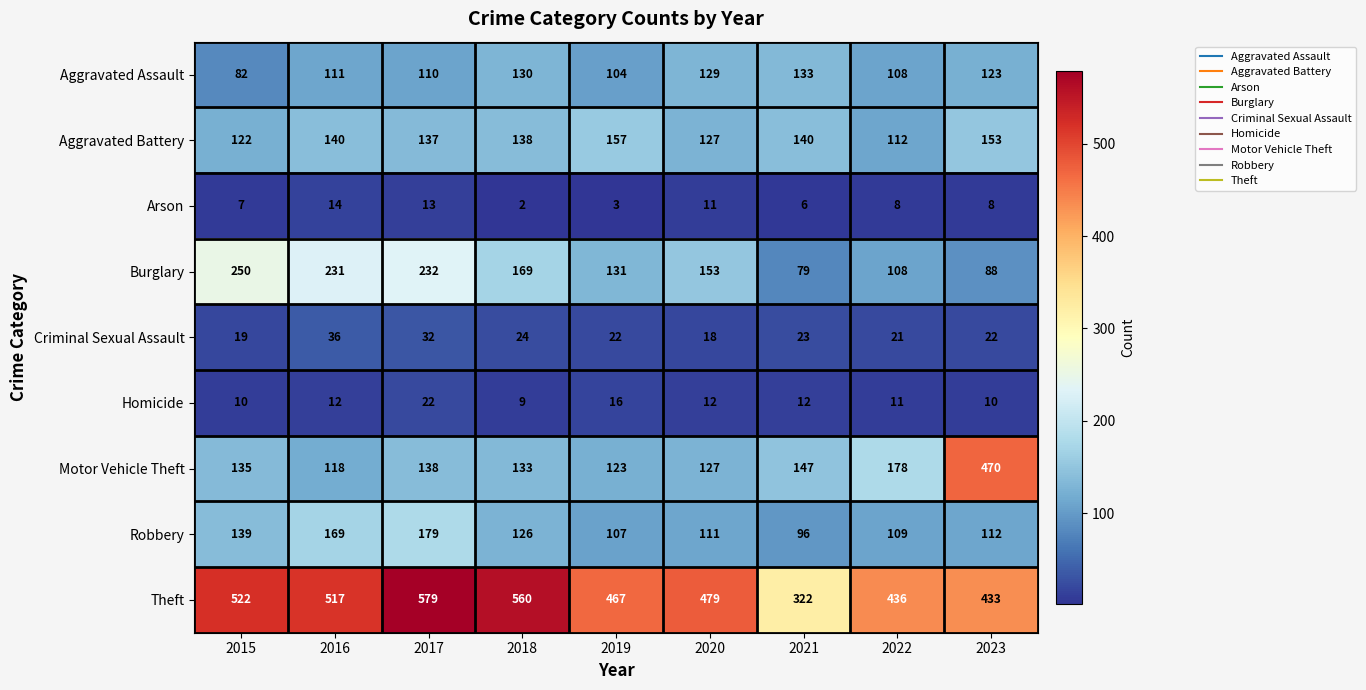

Which category has the lowest value in the Criminal Sexual Assault series?

2020